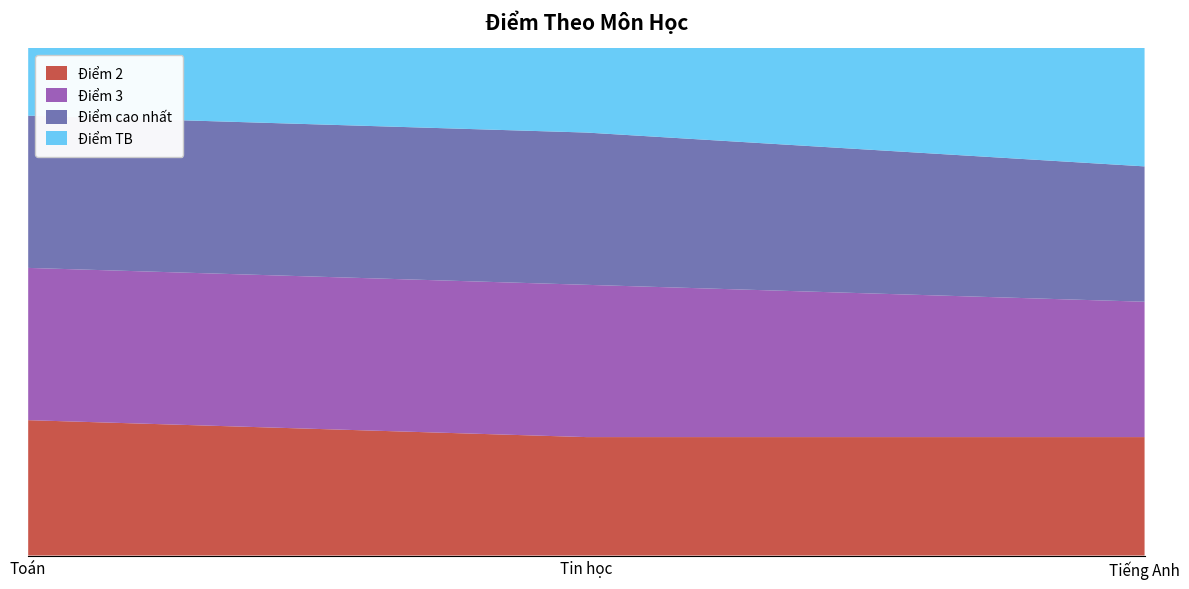

Reading left to right, what are all the values shown in this chart?

Điểm 2: Toán=8	Tin học=7	Tiếng Anh=7
Điểm 3: Toán=9	Tin học=9	Tiếng Anh=8
Điểm cao nhất: Toán=9	Tin học=9	Tiếng Anh=8
Điểm TB: Toán=8	Tin học=8	Tiếng Anh=7